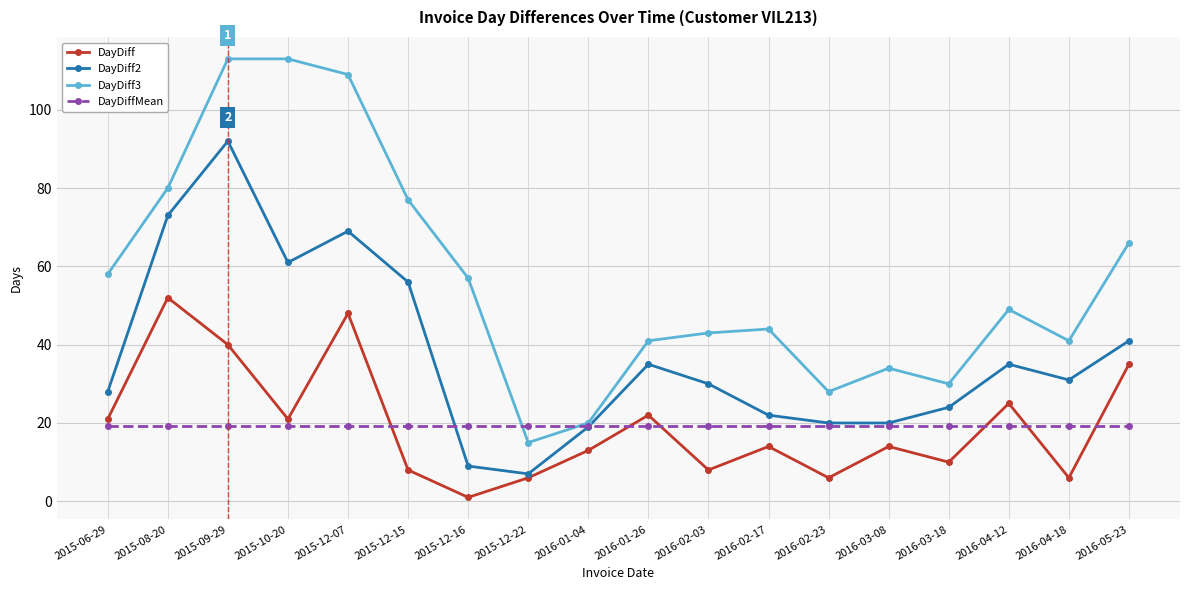

What is the label of the 11th point from the left?

2016-02-03